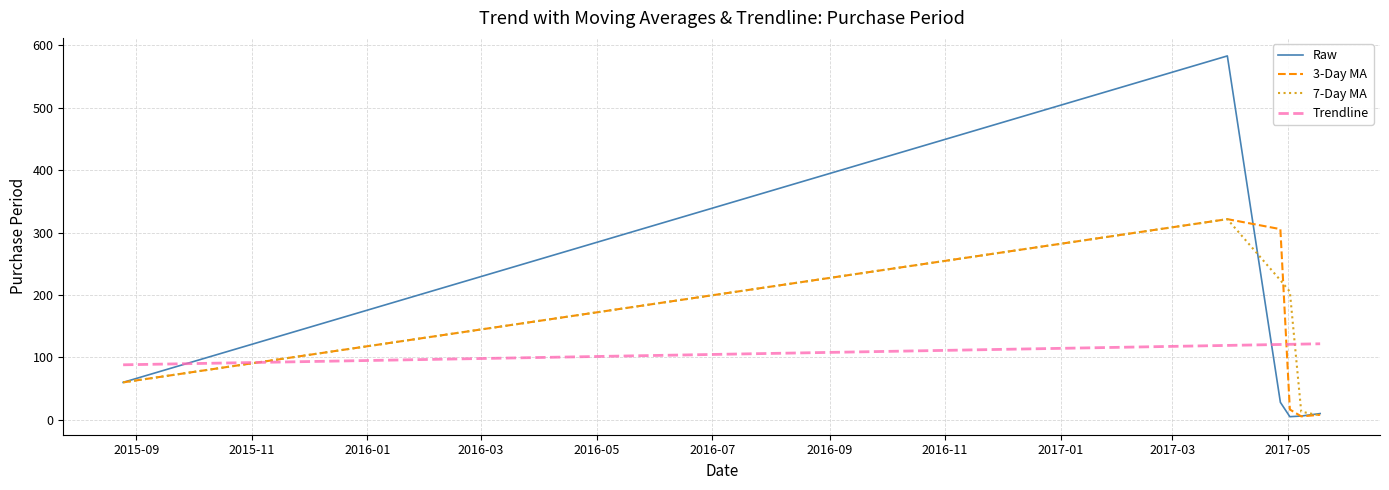

Which series has the widest spread of values?

Raw